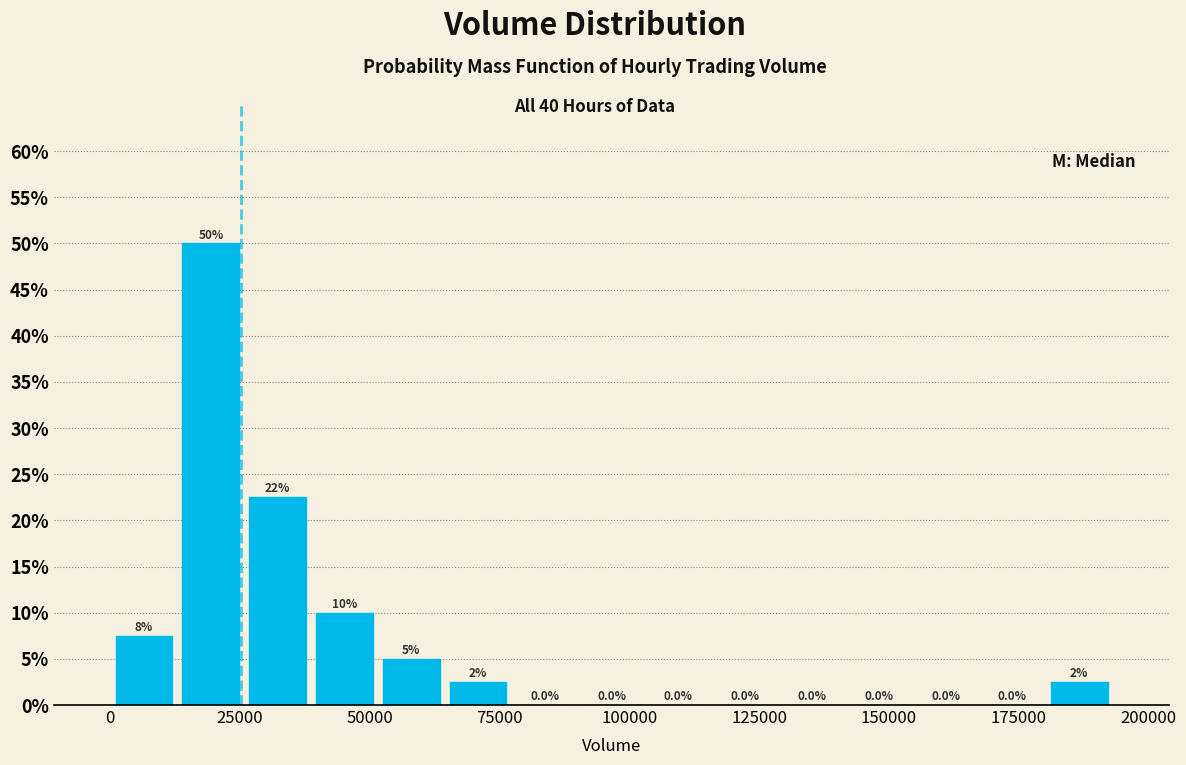

Around what value on the x-axis is the tallest bar? Give the approximate position of its centre, as read against the axis.

20000